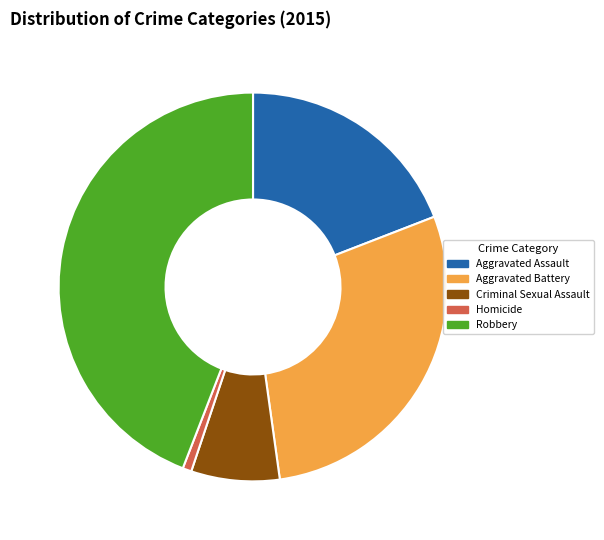

Approximately how many times larger is the value at Aggravated Battery compared to Homicide?

39.0